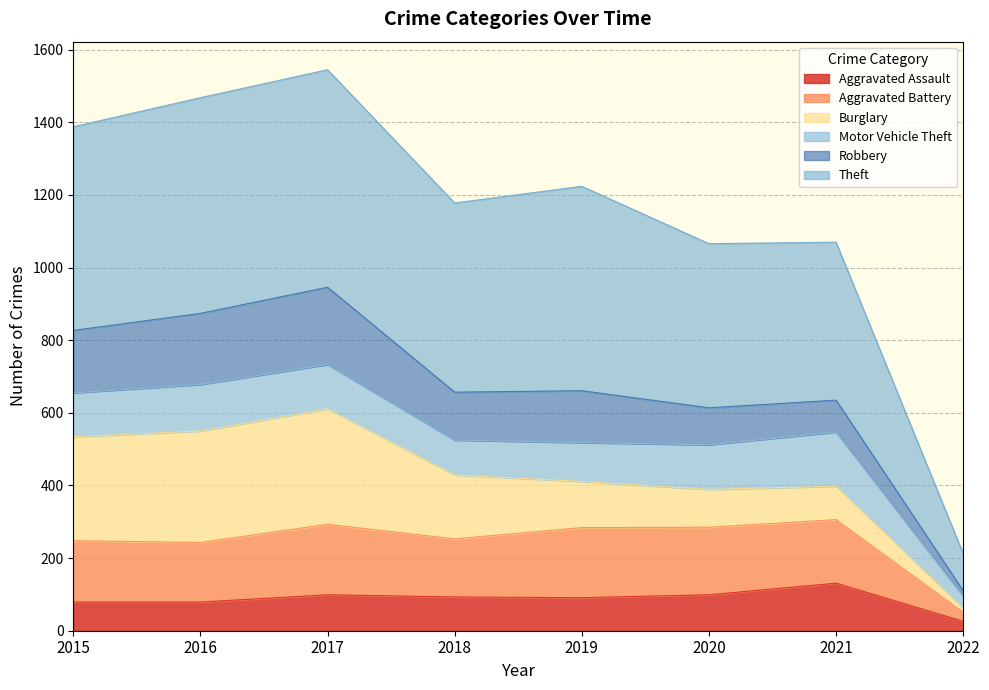

At which label does Theft first exceed 1224?

2015